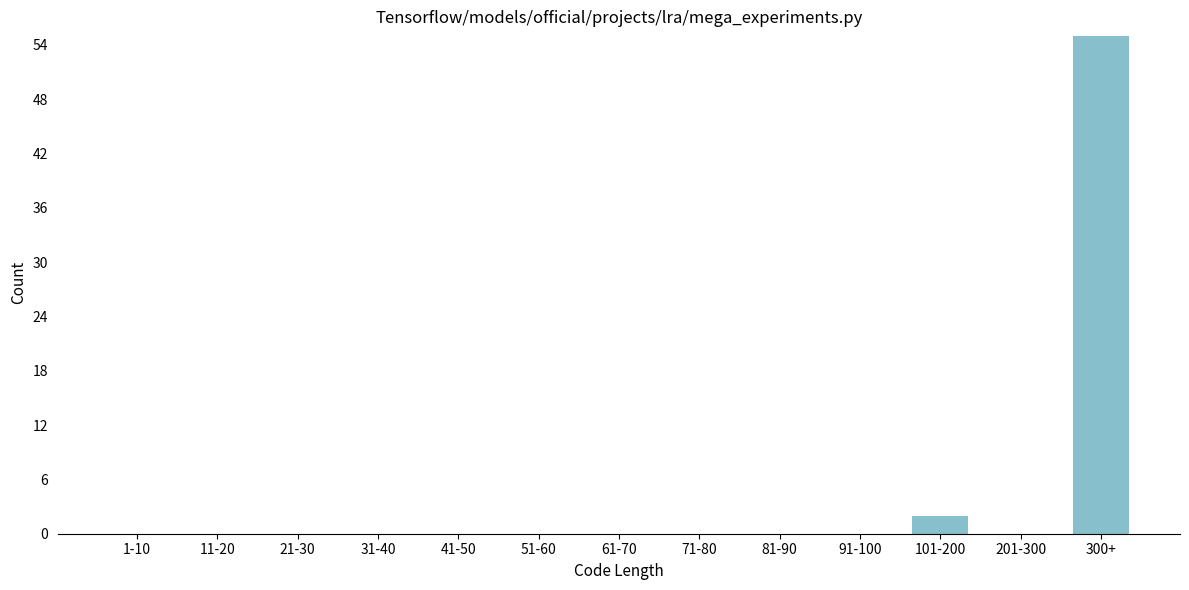

Reading left to right, list all the values displayed in this chart.

1-10=0	11-20=0	21-30=0	31-40=0	41-50=0	51-60=0	61-70=0	71-80=0	81-90=0	91-100=0	101-200=2	201-300=0	300+=55